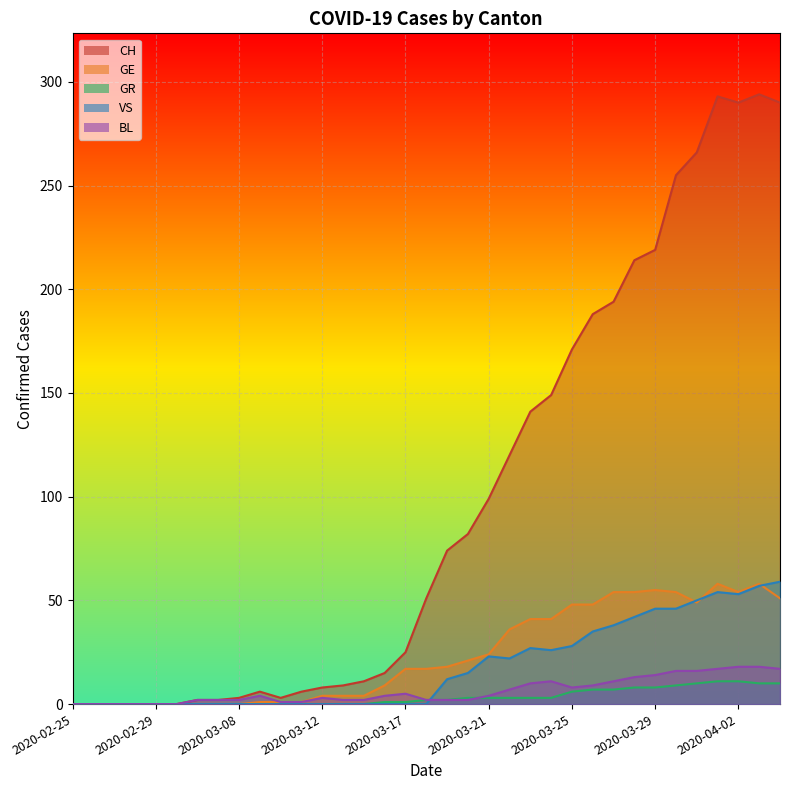

Where is BL nearest to the value 9?

2020-03-26